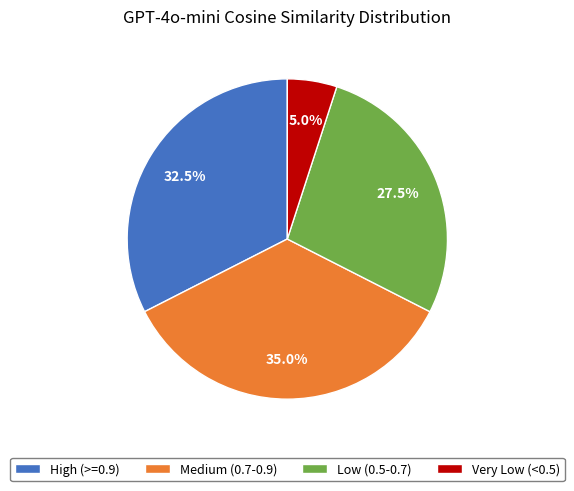

Which category has the biggest portion of the pie?

Medium (0.7-0.9)